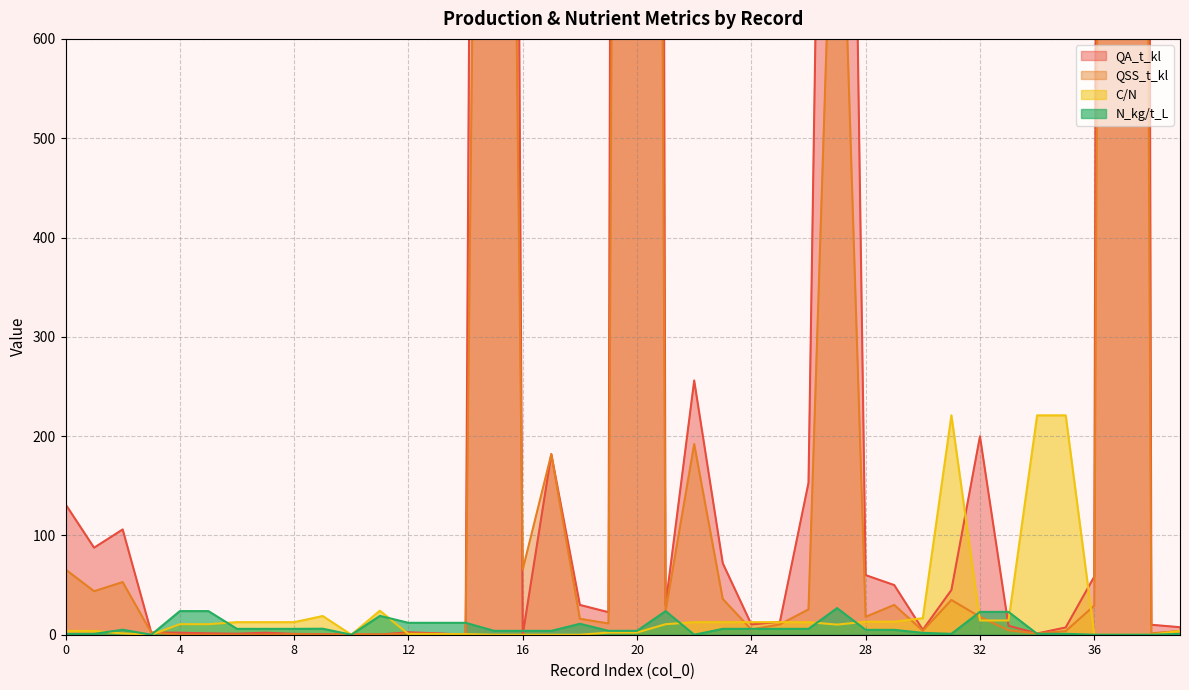

How many values in the C/N series exceed 10?

22